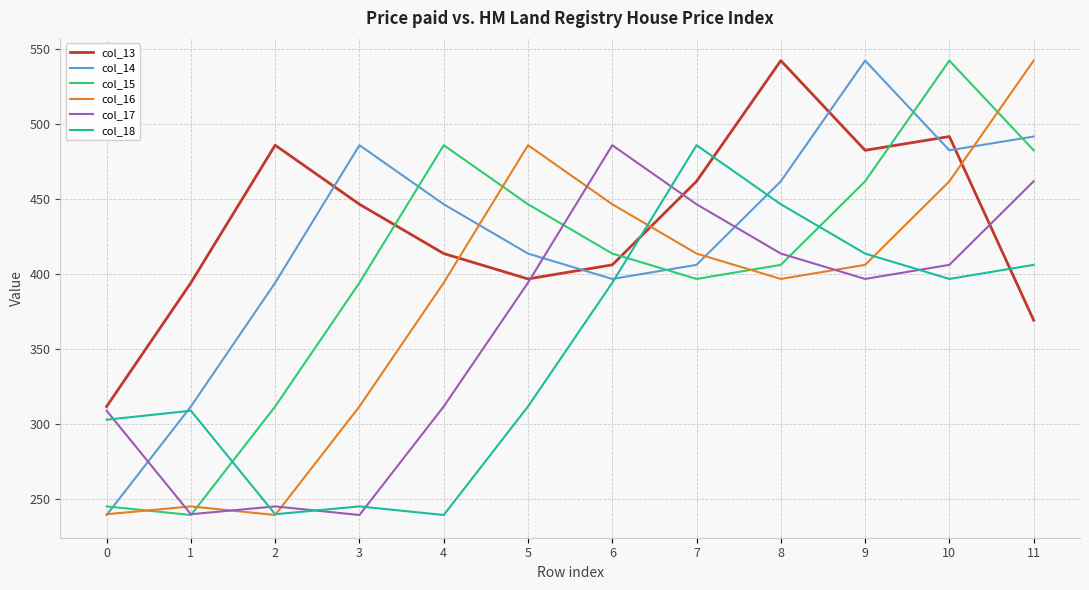

The value of col_15 at 6 is 282.8. True or false?

False